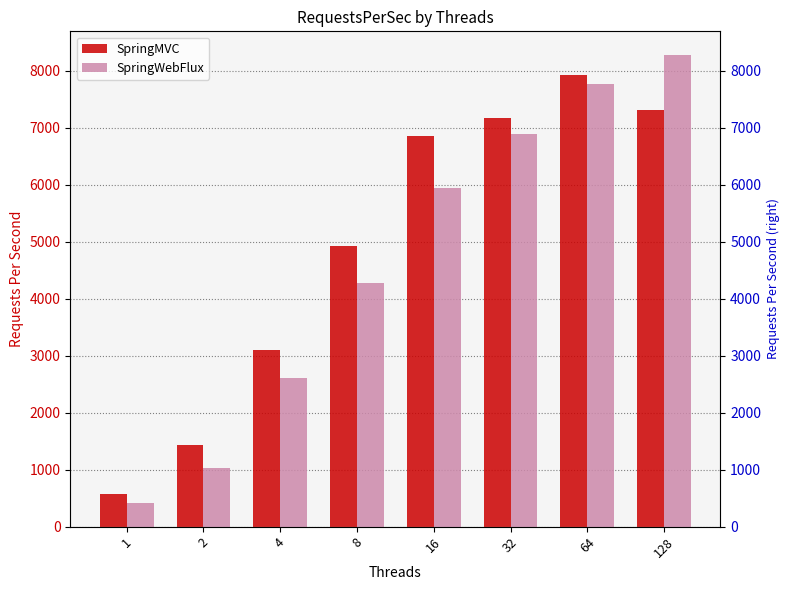

Reading left to right, list all the values displayed in this chart.

SpringMVC: 571.7	1434.0	3109.1	4918.8	6857.3	7166.8	7928.9	7312.4
SpringWebFlux: 413.9	1021.1	2614.6	4269.2	5940.6	6894.8	7777.0	8278.8